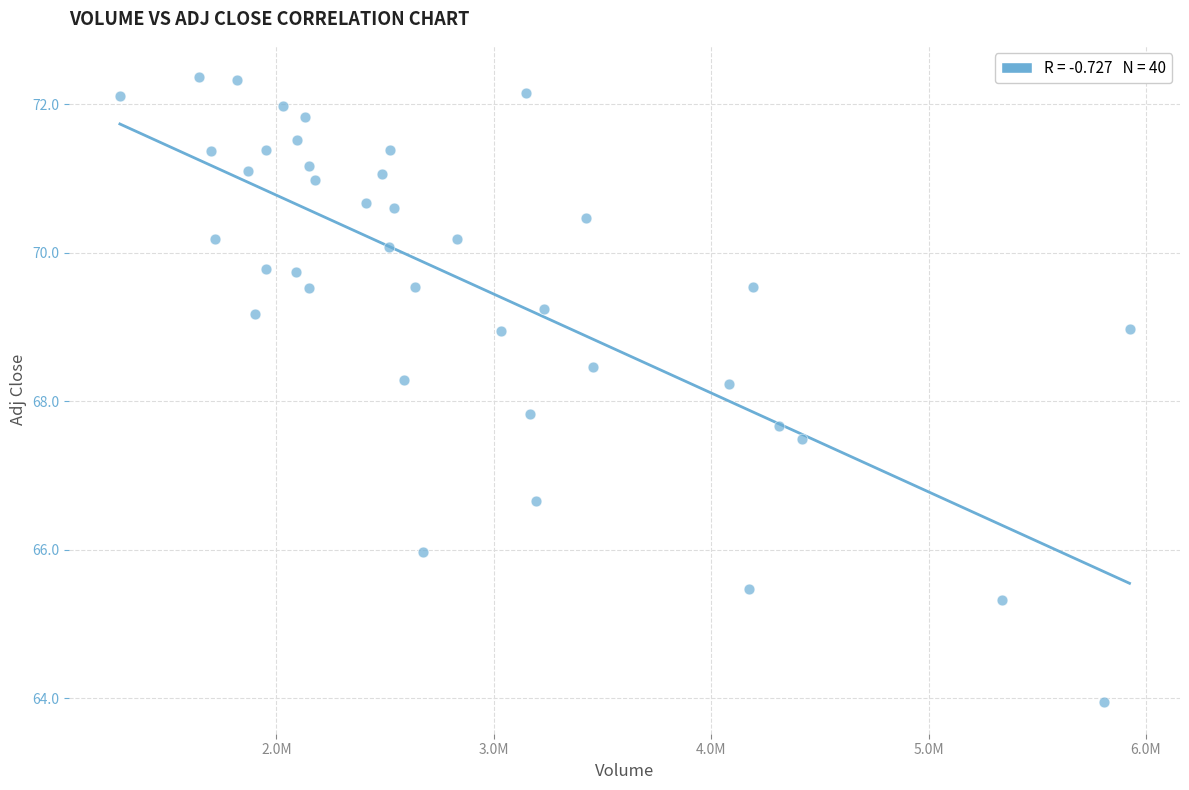

What is the range of Y values (max minus min)?

8.4